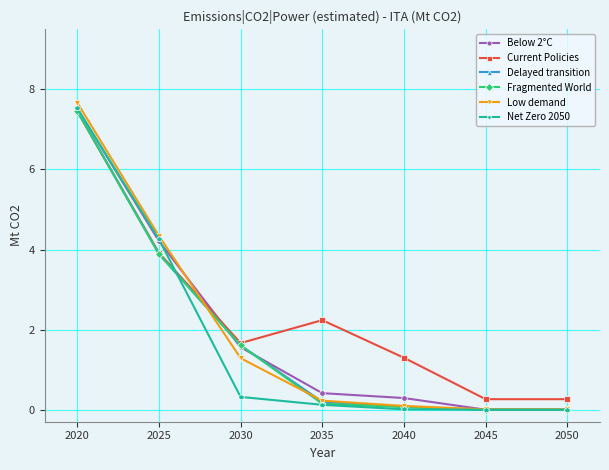

Which category has the highest value in the Fragmented World series?

2020